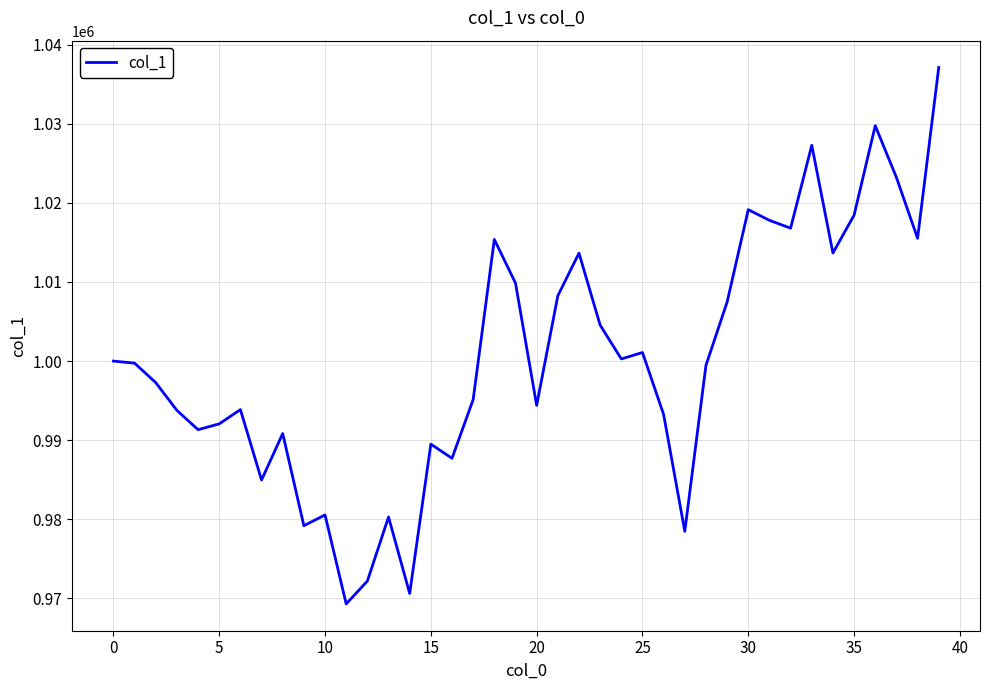

What is the average value?

1000329.1